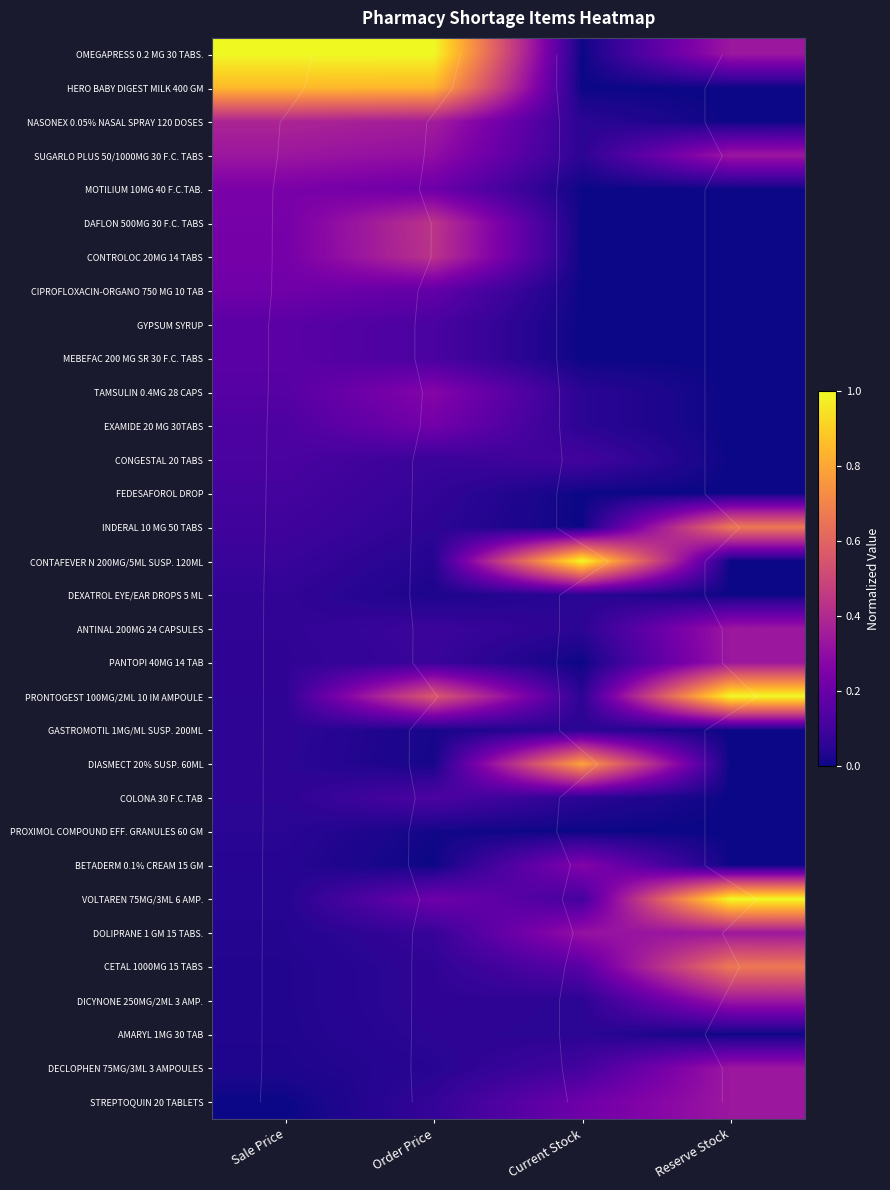

What is the difference between the maximum and second lowest values in the MOTILIUM 10MG 40 F.C.TAB. series?

0.2